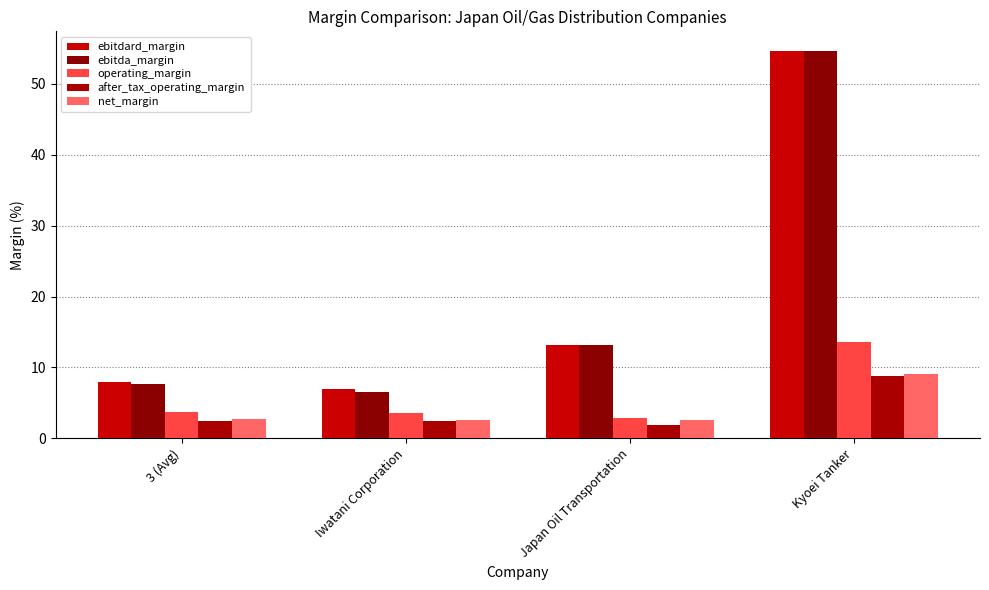

Is the value of ebitdard_margin at Japan Oil Transportation greater than the value of after_tax_operating_margin at Japan Oil Transportation?

Yes